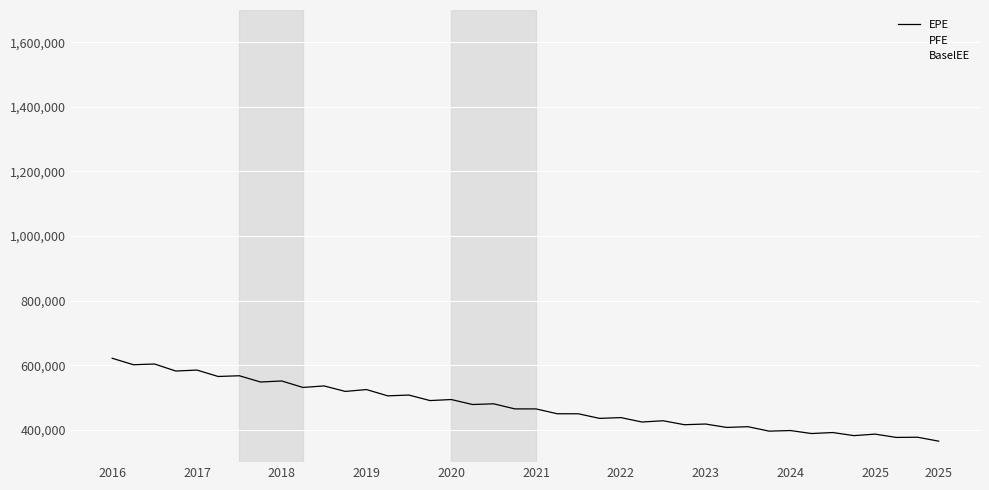

What are all the series names shown in the legend?

EPE, PFE, BaselEE